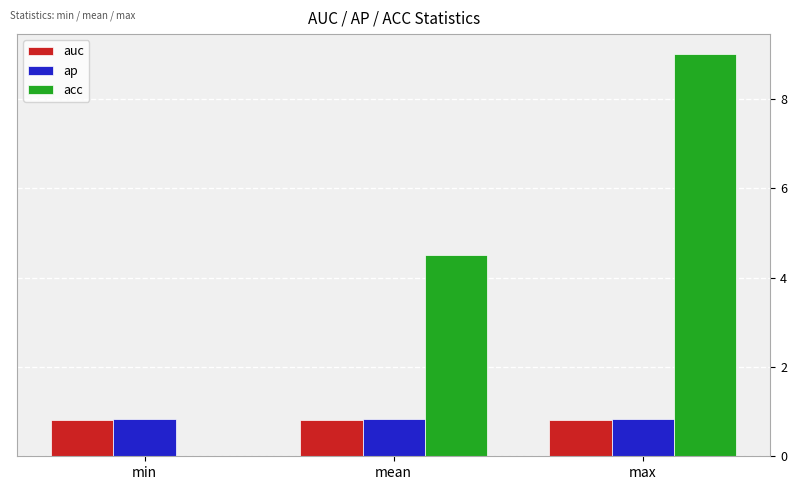

Which category has the highest value across all series?

max